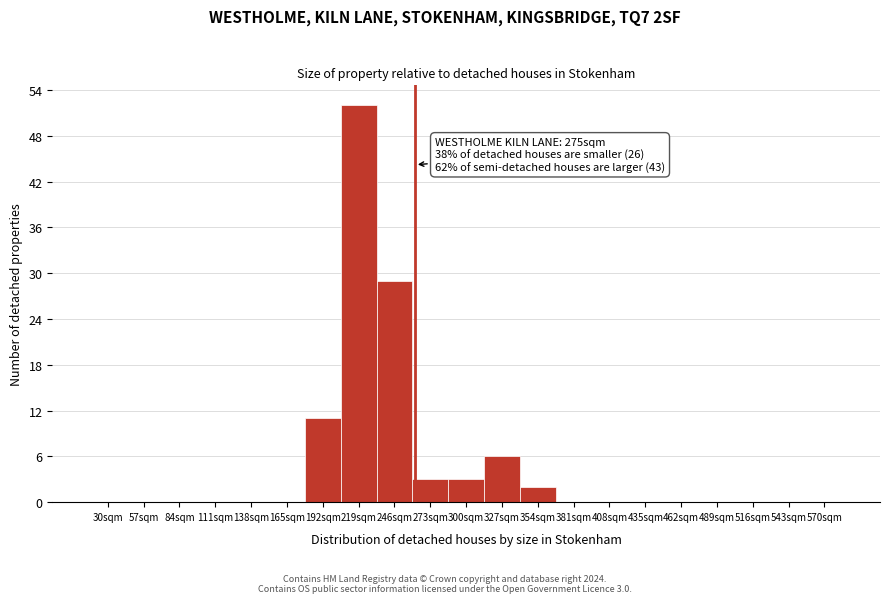

Reading left to right, extract all data points from this chart.

30sqm=0	57sqm=0	84sqm=0	111sqm=0	138sqm=0	165sqm=0	192sqm=11	219sqm=52	246sqm=29	273sqm=3	300sqm=3	327sqm=6	354sqm=2	381sqm=0	408sqm=0	435sqm=0	462sqm=0	489sqm=0	516sqm=0	543sqm=0	570sqm=0